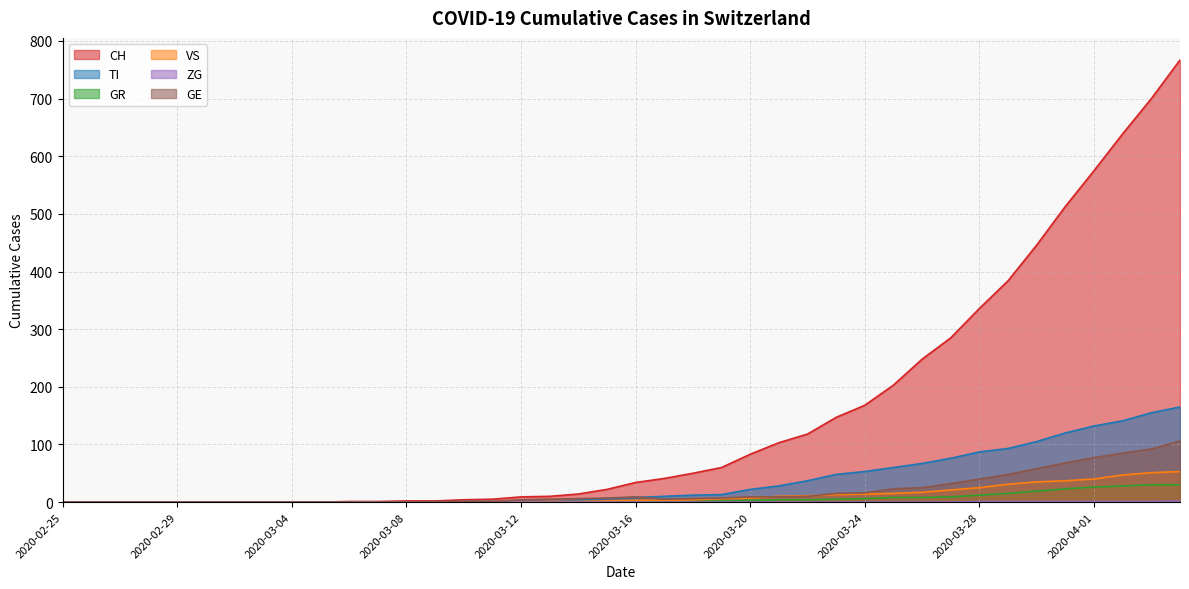

Reading right to left, list all the values displayed in this chart.

CH: 767	700	639	575	513	446	384	336	285	248	203	168	147	118	103	83	60	50	41	34	22	14	10	9	5	4	2	2	1	1	0	0	0	0	0	0	0	0	0	0
TI: 165	155	141	132	120	105	93	87	76	67	60	53	48	37	28	22	13	12	10	8	6	3	1	1	1	1	0	0	0	0	0	0	0	0	0	0	0	0	0	0
GR: 30	30	28	26	23	19	15	12	9	8	8	6	5	4	4	3	2	1	1	1	0	0	0	0	0	0	0	0	0	0	0	0	0	0	0	0	0	0	0	0
VS: 53	51	47	40	37	35	31	25	21	17	15	14	13	11	10	7	6	4	3	3	2	1	1	0	0	0	0	0	0	0	0	0	0	0	0	0	0	0	0	0
ZG: 2	1	1	1	1	1	1	1	0	0	0	0	0	0	0	0	0	0	0	0	0	0	0	0	0	0	0	0	0	0	0	0	0	0	0	0	0	0	0	0
GE: 106	92	85	77	68	58	48	40	32	25	23	16	15	10	9	9	7	6	5	9	7	6	5	4	1	1	1	0	0	0	0	0	0	0	0	0	0	0	0	0